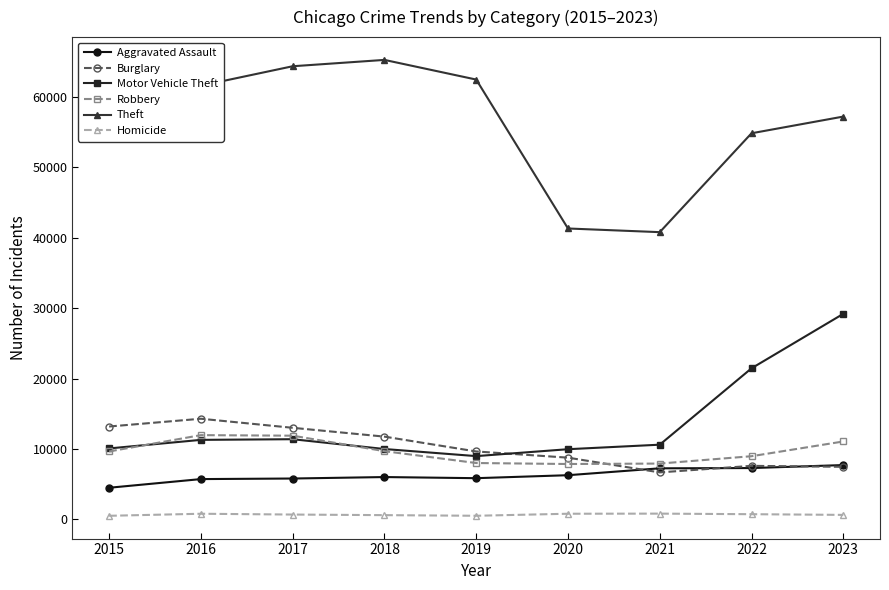

What is the highest value of the Robbery series?

11960